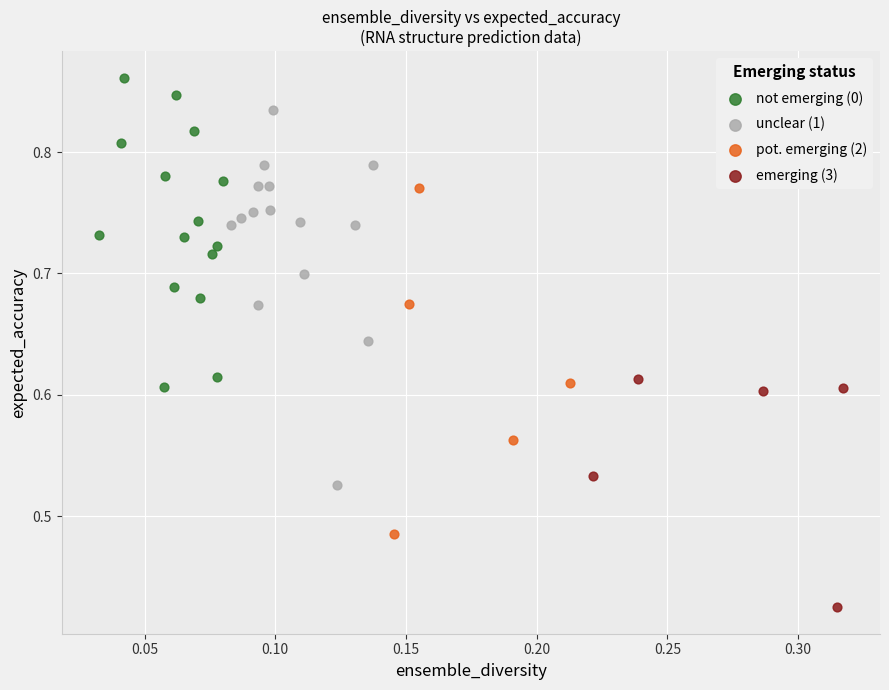

Which series contains the lowest Y value?

emerging (3)